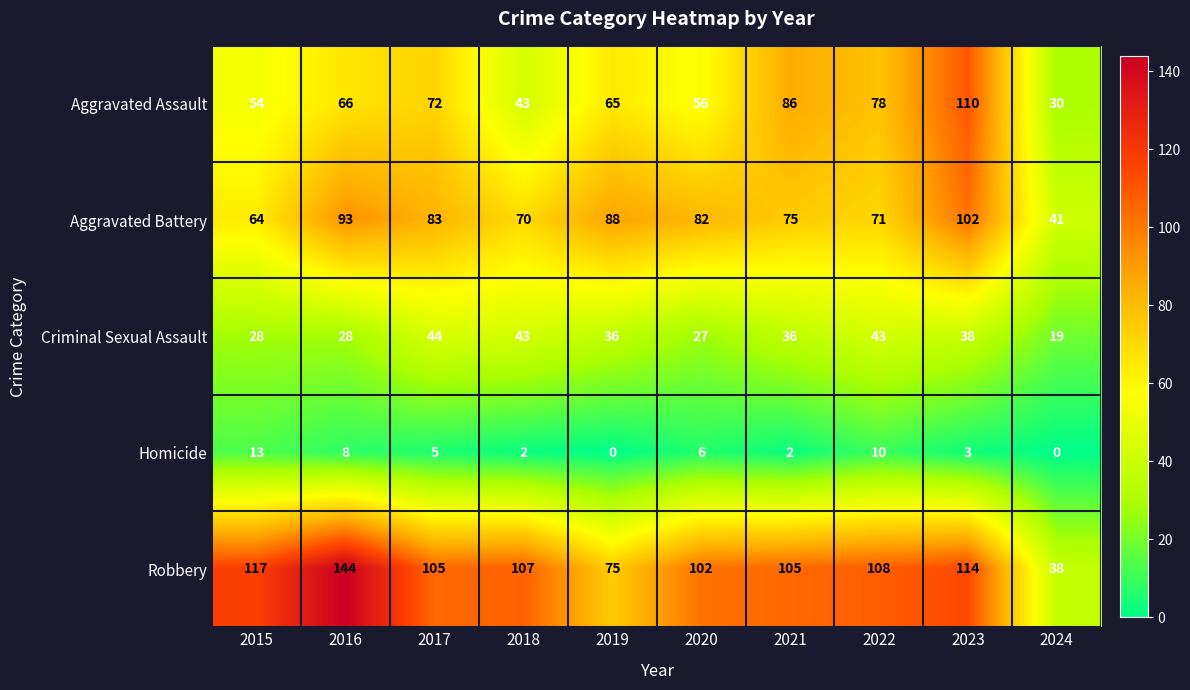

Which series has the largest total across all categories?

Robbery